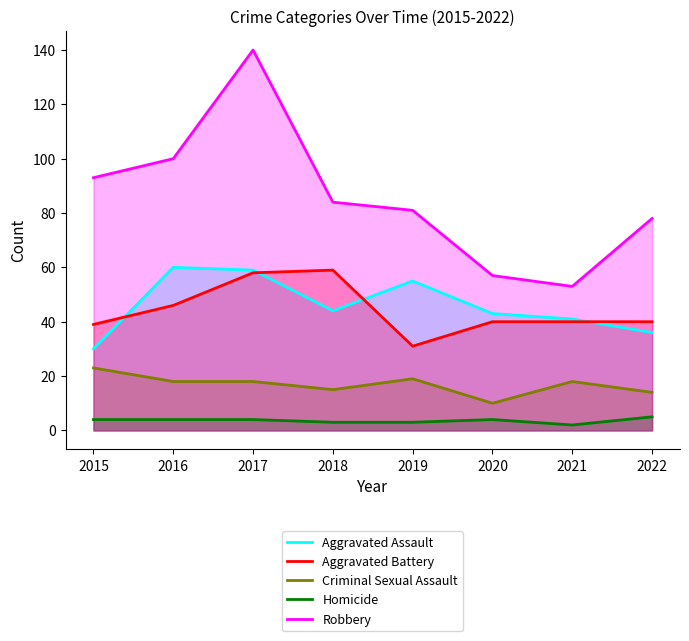

Reading right to left, extract all data points from this chart.

Aggravated Assault: 36	41	43	55	44	59	60	30
Aggravated Battery: 40	40	40	31	59	58	46	39
Criminal Sexual Assault: 14	18	10	19	15	18	18	23
Homicide: 5	2	4	3	3	4	4	4
Robbery: 78	53	57	81	84	140	100	93